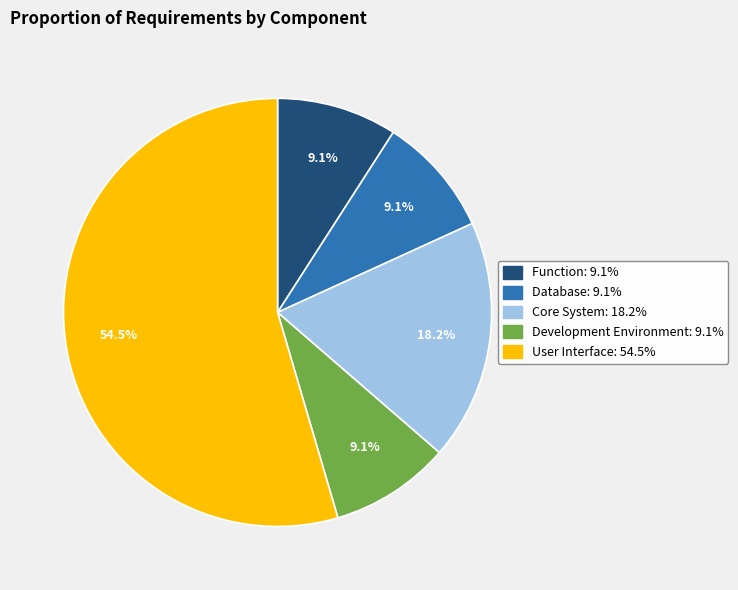

Is there a majority slice in this chart?

Yes